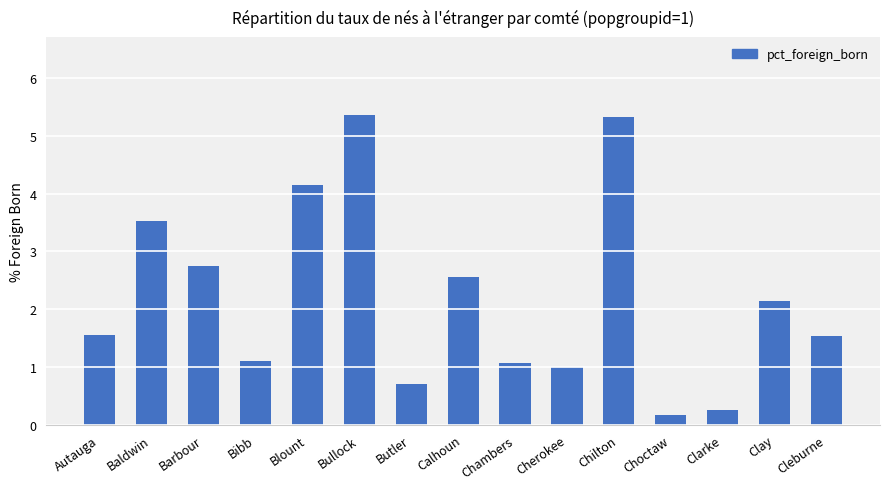

What is the difference between the second highest and minimum values?

5.2